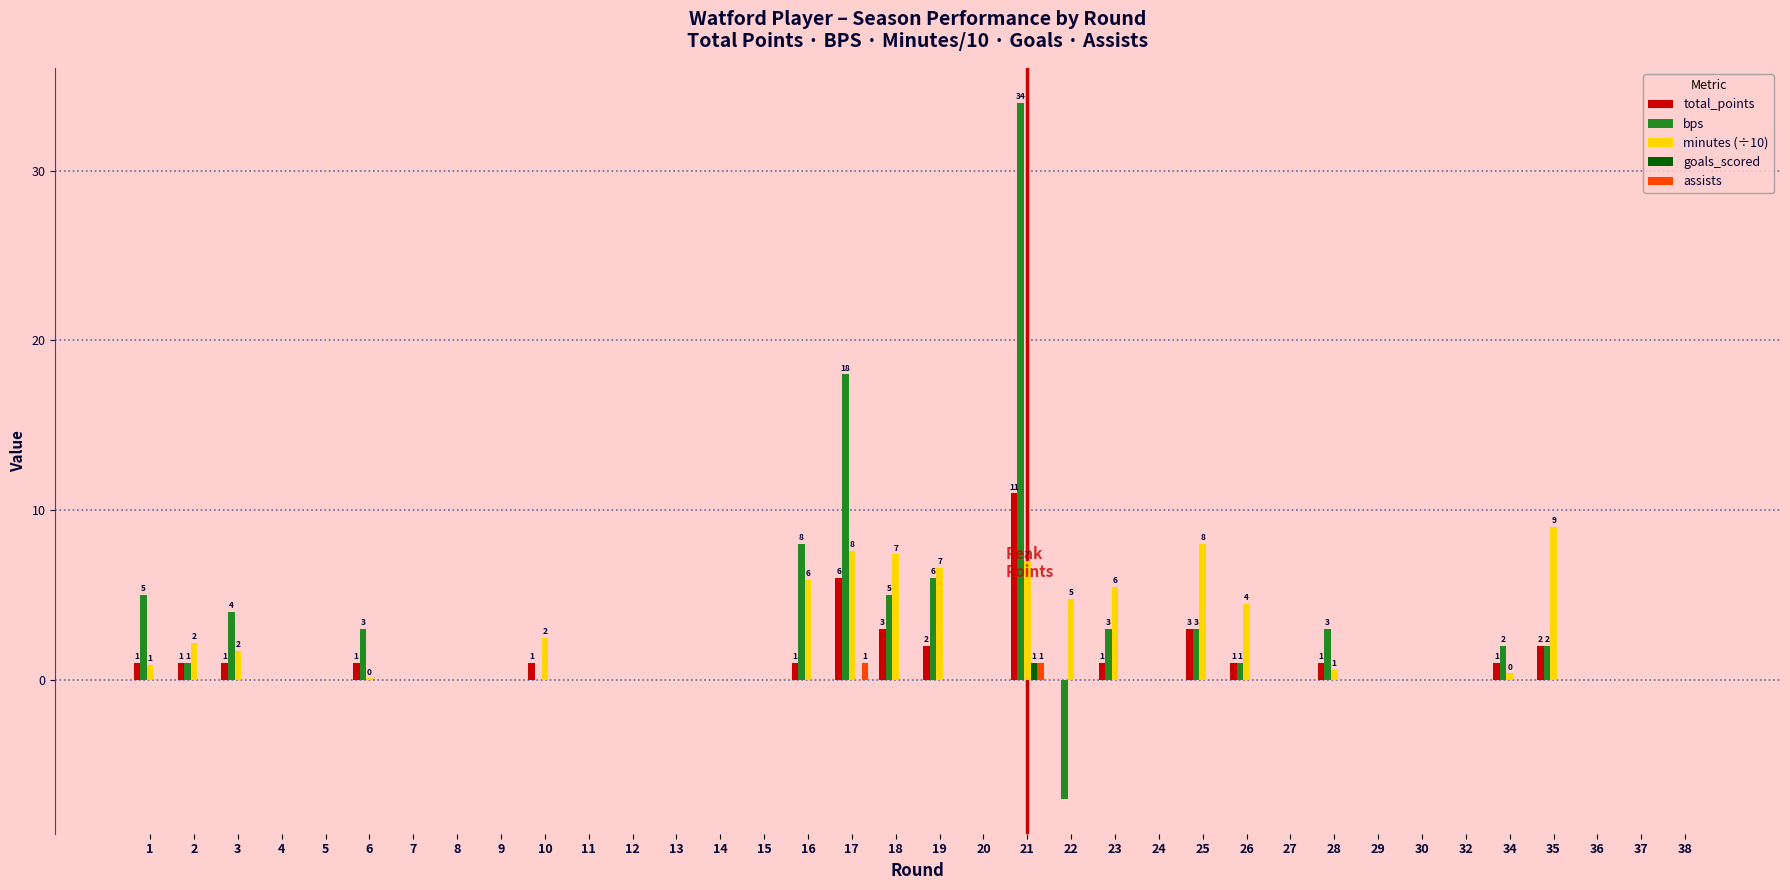

The total_points series shows 4.5 at 9. True or false?

False